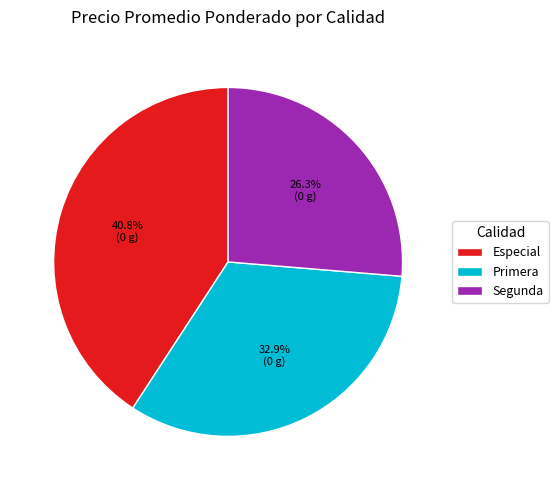

Which category has the biggest portion of the pie?

Especial